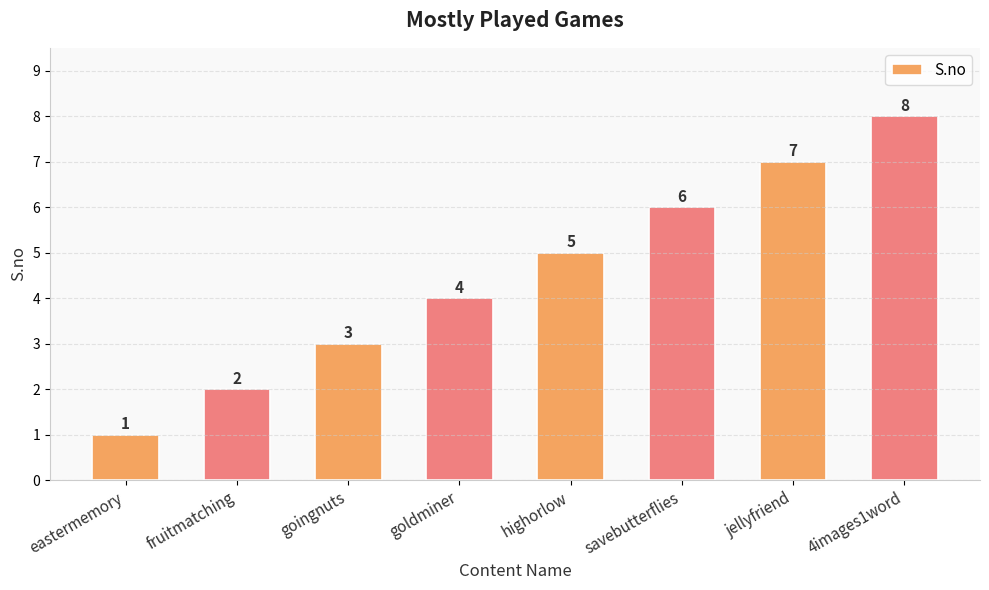

Which has a higher value, 4images1word or fruitmatching?

4images1word